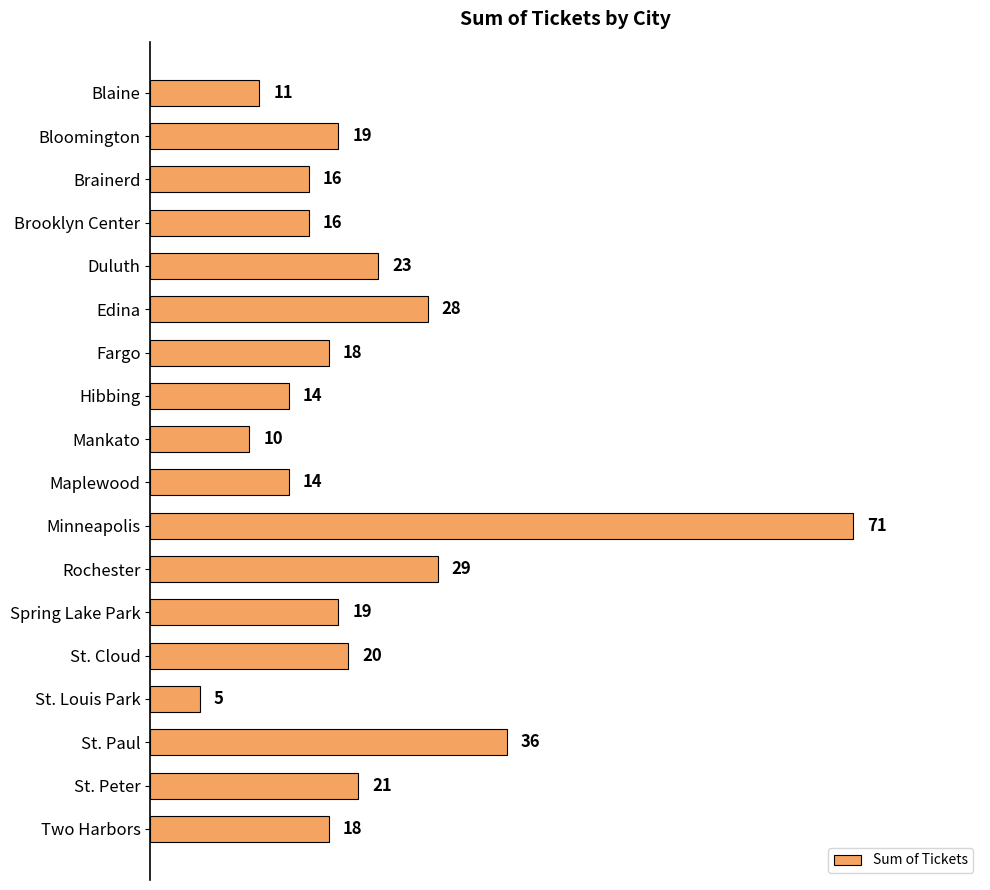

How many categories are shown in the chart?

18